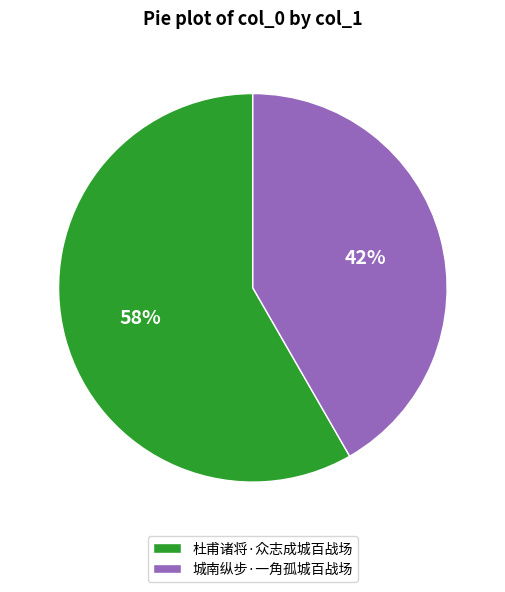

Rank the categories by value from lowest to highest.

城南纵步·一角孤城百战场, 杜甫诸将·众志成城百战场